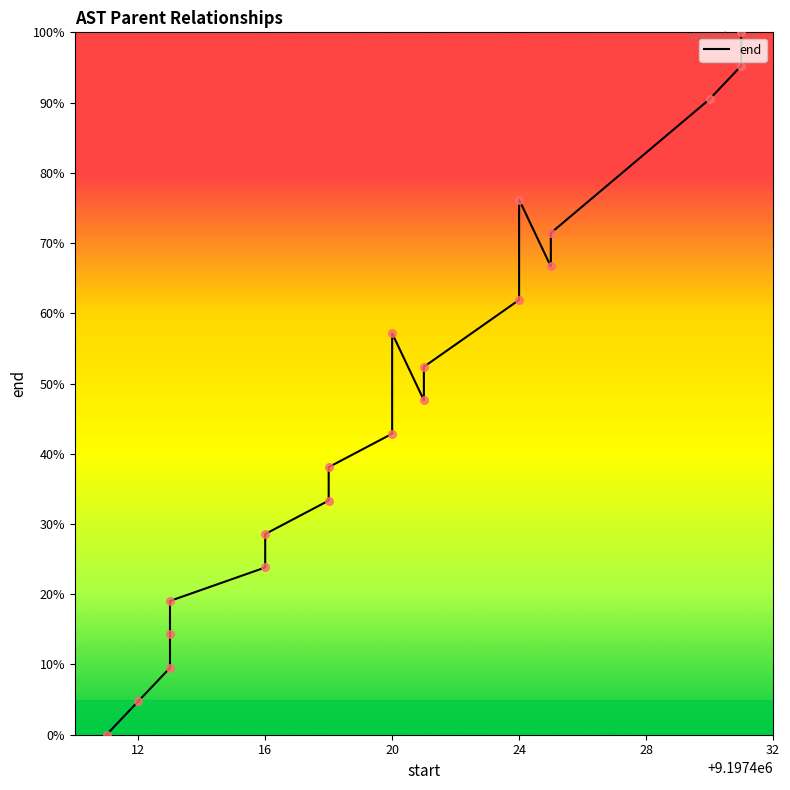

Which has a higher value, 20 or 16?

20